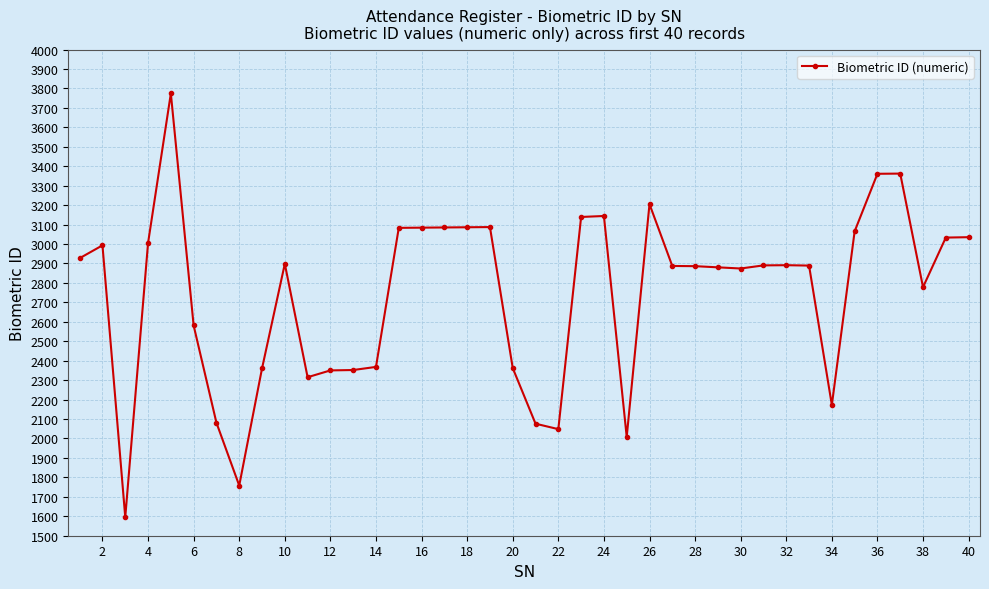

What is the minimum value shown in the chart?

1595